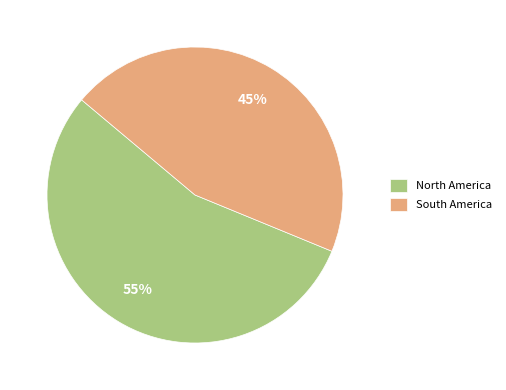

Approximately how many times larger is the value at South America compared to North America?

0.8